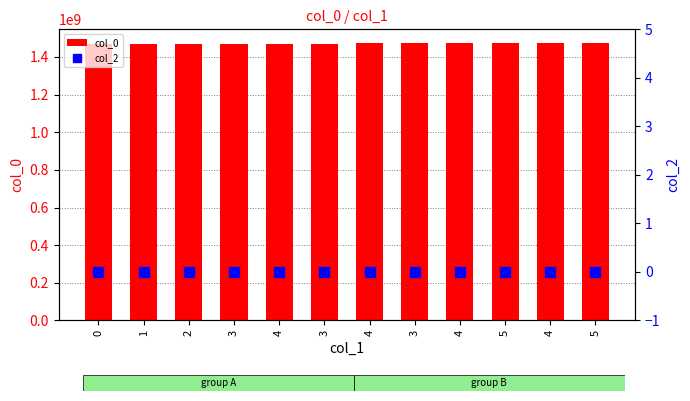

The col_0 series shows 1470240163 at 3. True or false?

True